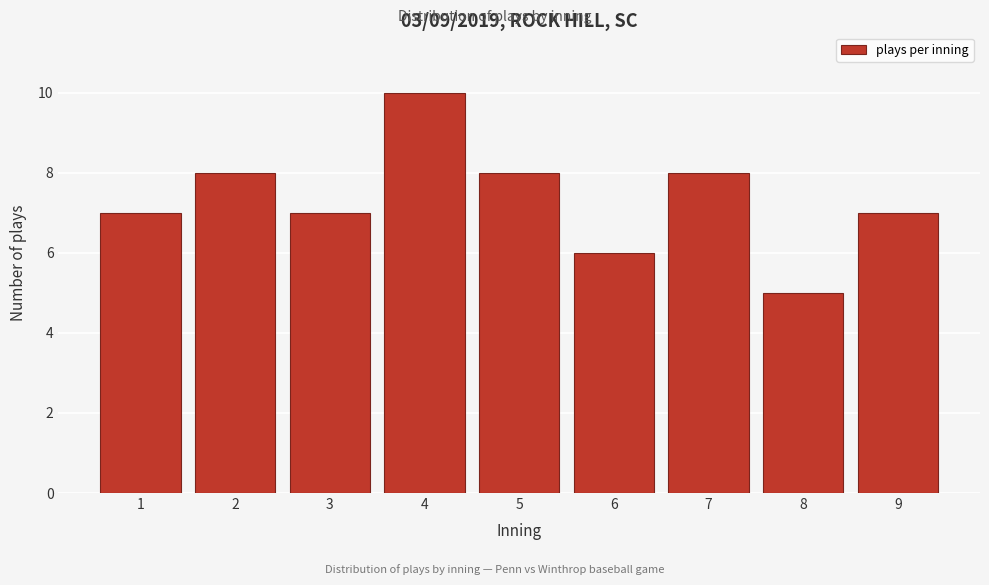

Reading left to right, extract all data points from this chart.

7	8	7	10	8	6	8	5	7